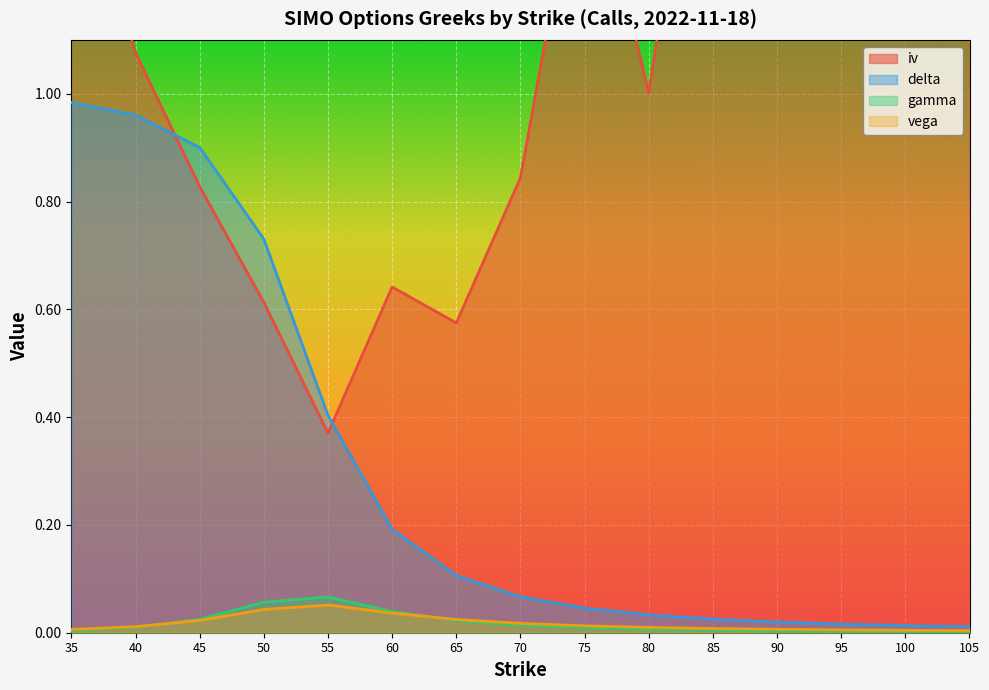

Reading left to right, list all the values displayed in this chart.

iv: 35=1.5	40=1.1	45=0.8	50=0.6	55=0.4	60=0.6	65=0.6	70=0.8	75=1.5	80=1.0	85=1.8	90=1.9	95=2.0	100=1.2	105=2.2
delta: 35=1.0	40=1.0	45=0.9	50=0.7	55=0.4	60=0.2	65=0.1	70=0.1	75=0.0	80=0.0	85=0.0	90=0.0	95=0.0	100=0.0	105=0.0
gamma: 35=0.0	40=0.0	45=0.0	50=0.1	55=0.1	60=0.0	65=0.0	70=0.0	75=0.0	80=0.0	85=0.0	90=0.0	95=0.0	100=0.0	105=0.0
vega: 35=0.0	40=0.0	45=0.0	50=0.0	55=0.1	60=0.0	65=0.0	70=0.0	75=0.0	80=0.0	85=0.0	90=0.0	95=0.0	100=0.0	105=0.0